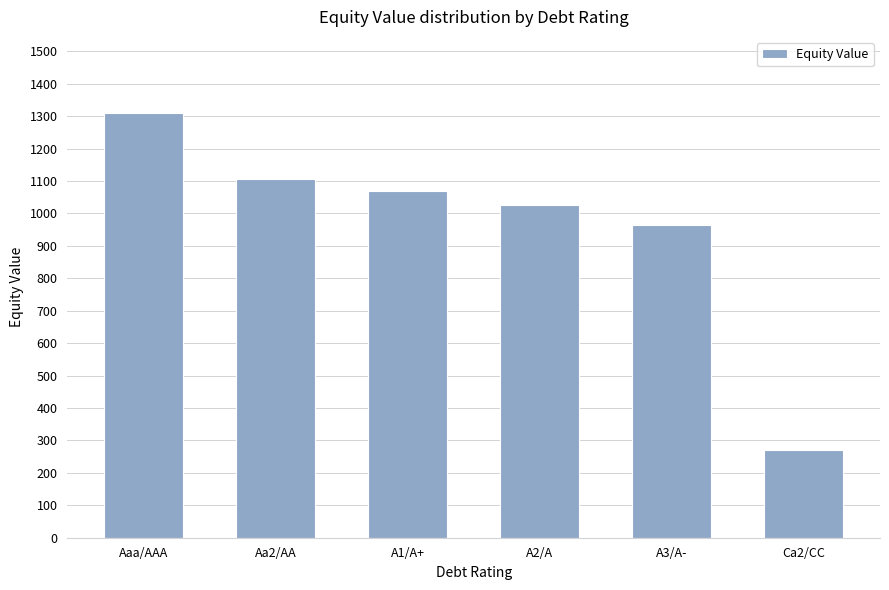

What is the average value?

957.8